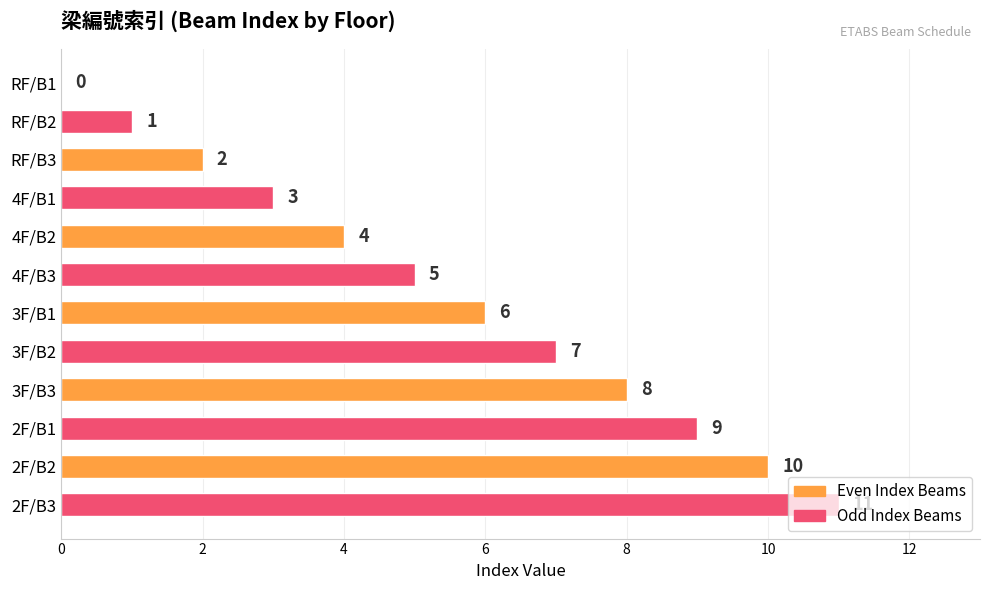

How many categories are shown in the chart?

12